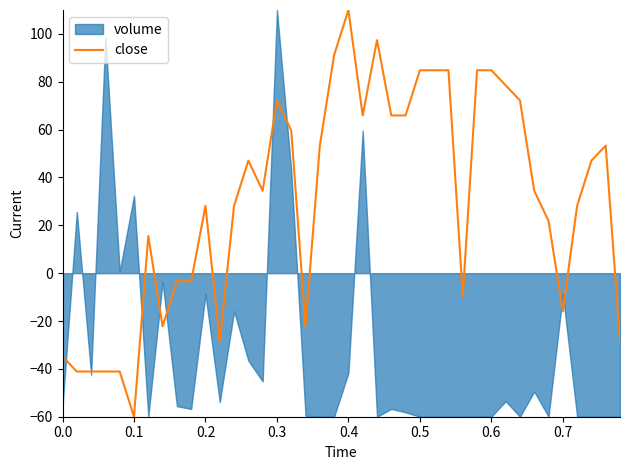

Reading left to right, list all the values displayed in this chart.

-34.8	-41.1	-41.1	-41.1	-41.1	-60.0	15.6	-22.2	-3.3	-3.3	28.1	-28.5	28.1	47.0	34.4	72.2	59.6	-22.2	53.3	91.1	110.0	65.9	97.4	65.9	65.9	84.8	84.8	84.8	-9.6	84.8	84.8	78.5	72.2	34.4	21.9	-15.9	28.1	47.0	53.3	-28.5